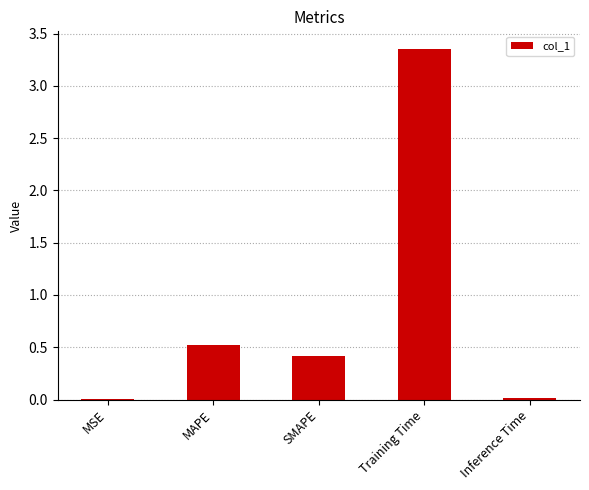

Count the number of categories in the chart.

5